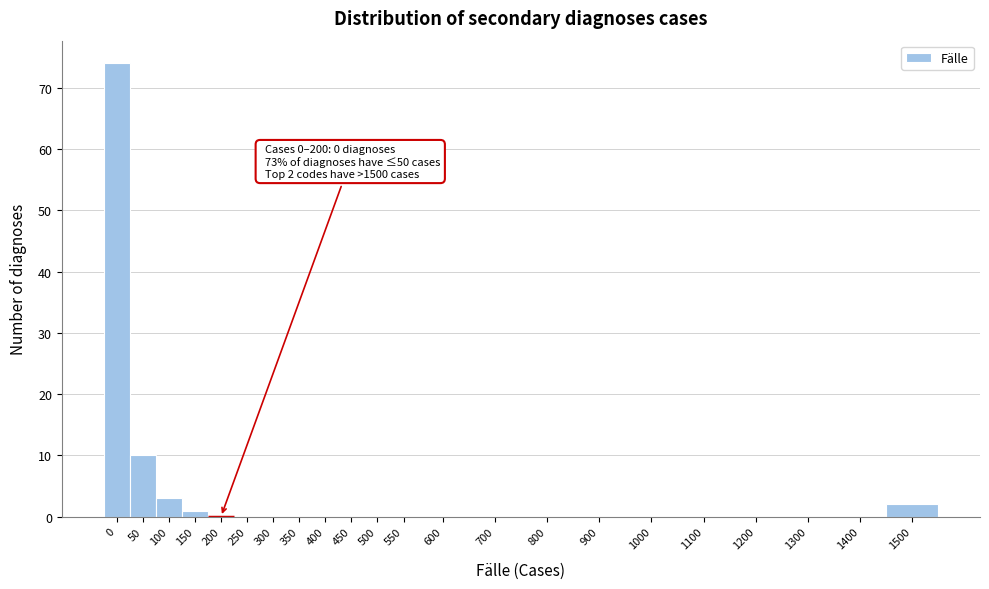

Reading left to right, what are all the values shown in this chart?

0=74	50=10	100=3	150=1	200=0	250=0	300=0	350=0	400=0	450=0	500=0	550=0	600=0	700=0	800=0	900=0	1000=0	1100=0	1200=0	1300=0	1400=0	1500=2